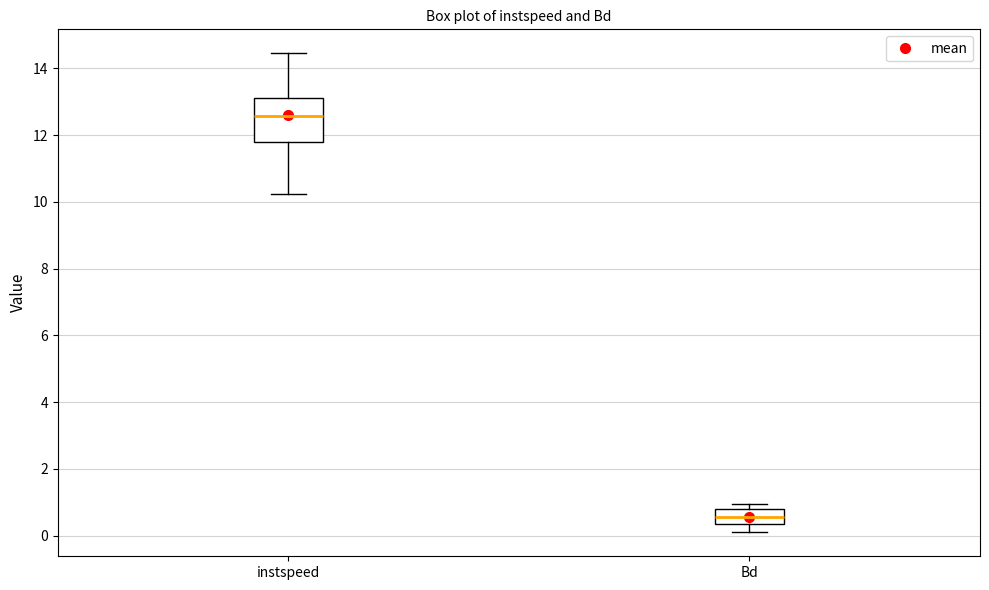

Which box has the highest median line?

instspeed